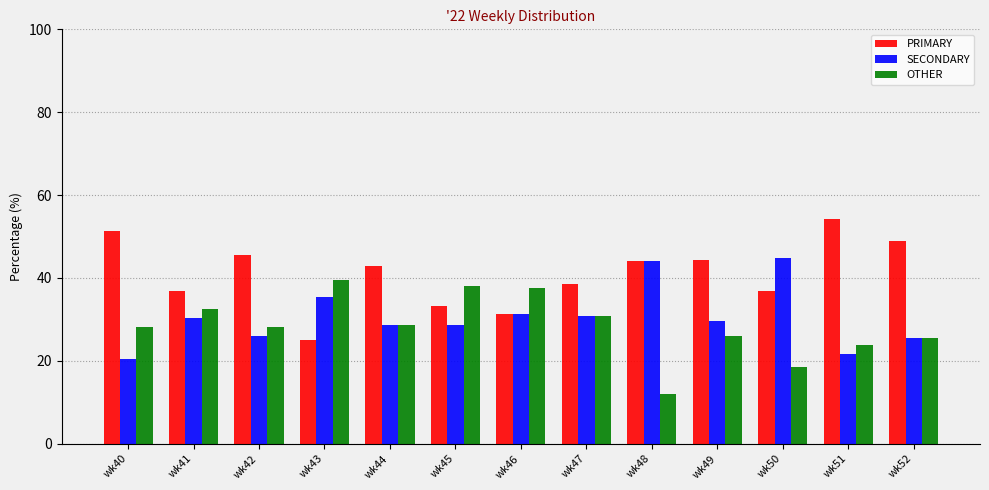

The OTHER series shows 5.7 at wk51. True or false?

False